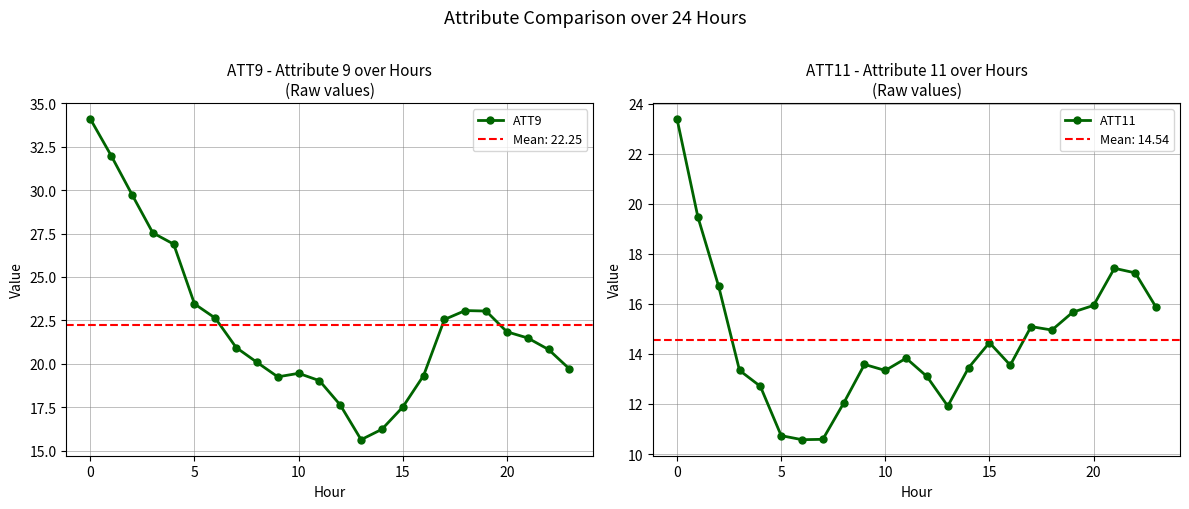

Where does the ATT9 series first go above 21?

0